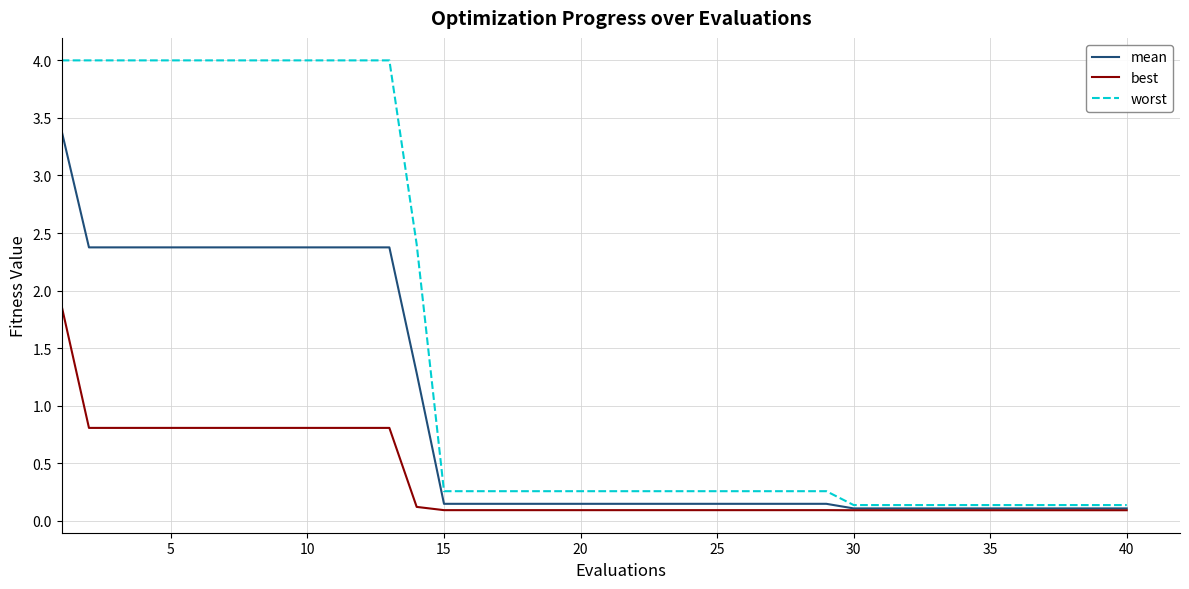

What is the maximum value shown in the chart?

4.0